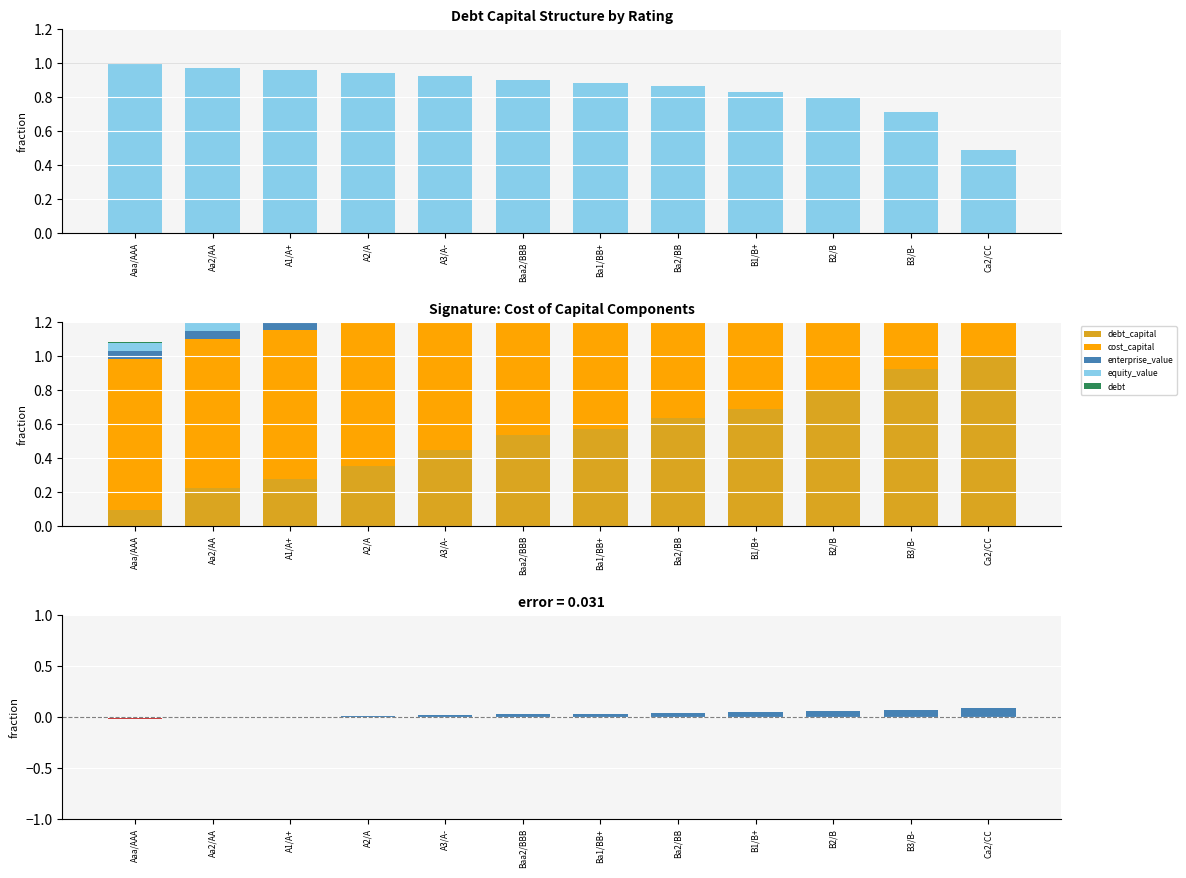

What is the sum of the debt_capital values at Baa2/BBB and A3/A-?

1.0